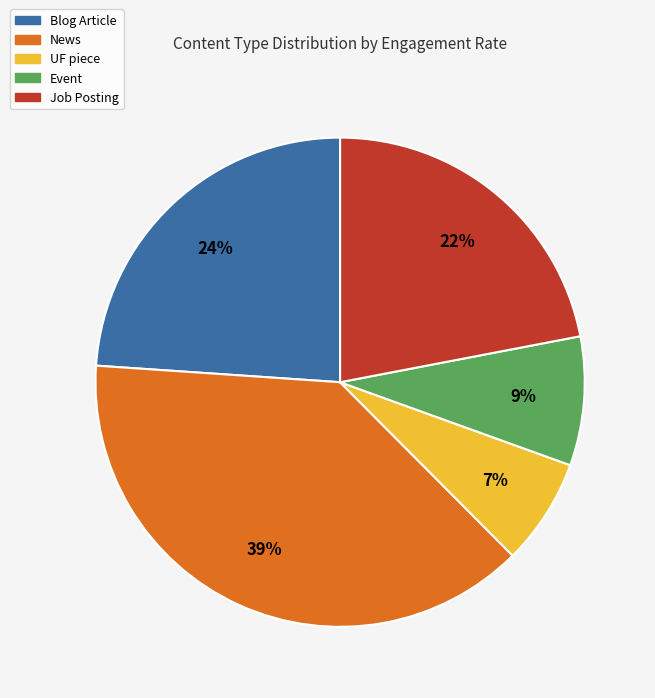

How many slices are in this pie chart?

5